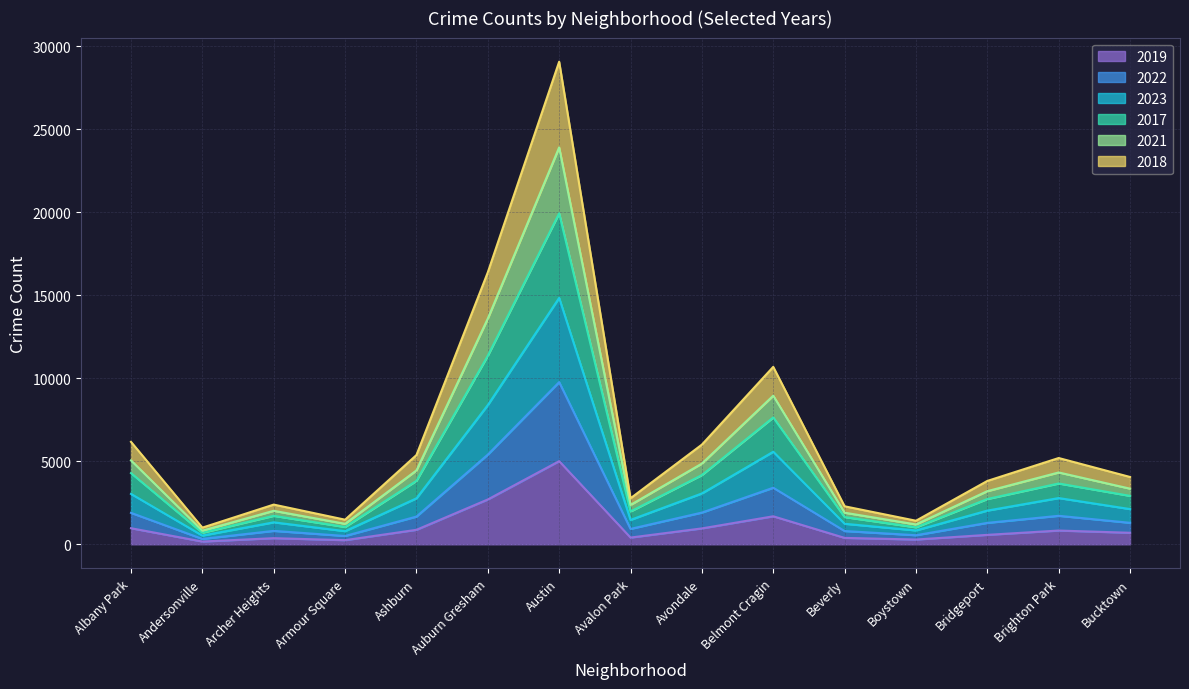

At which category is the sum across all series the highest?

Austin